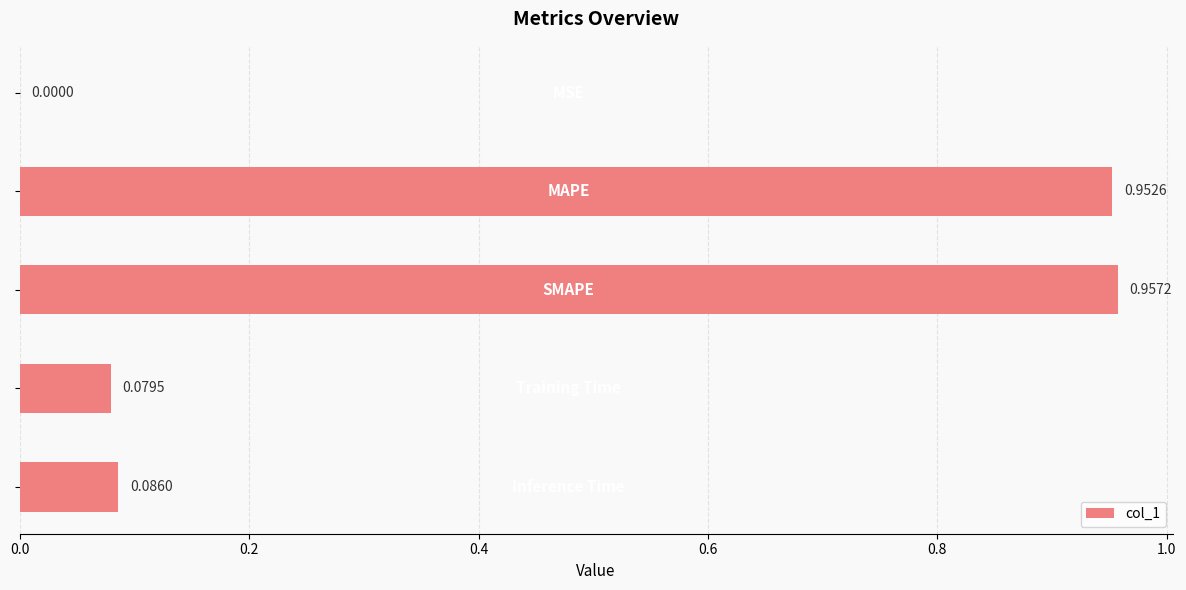

What is the sum of all values?

2.1